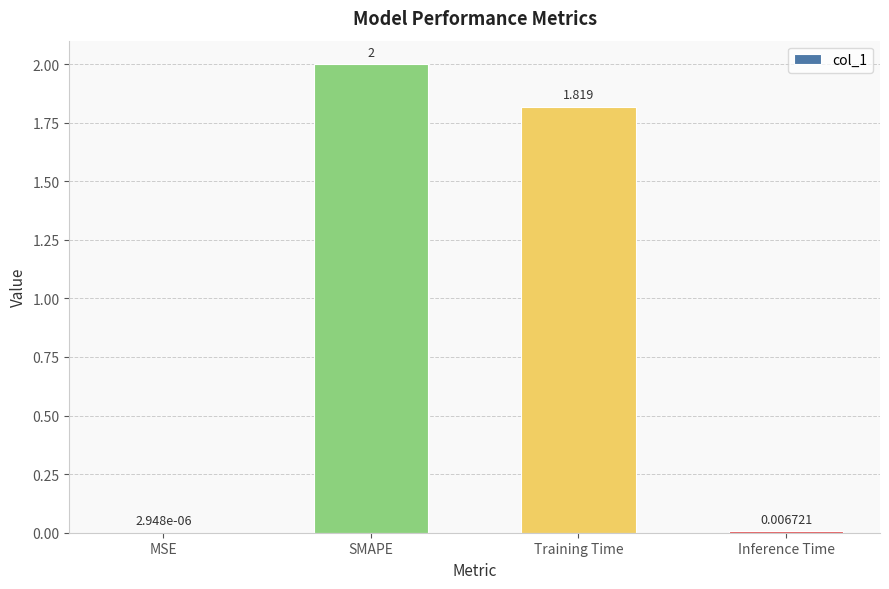

Are the bars horizontal?

No